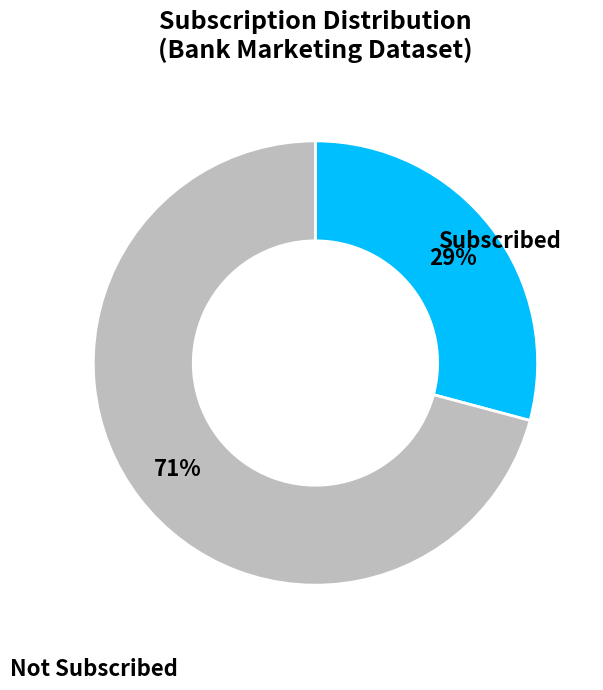

To the nearest percent, what is the average slice percentage?

50%